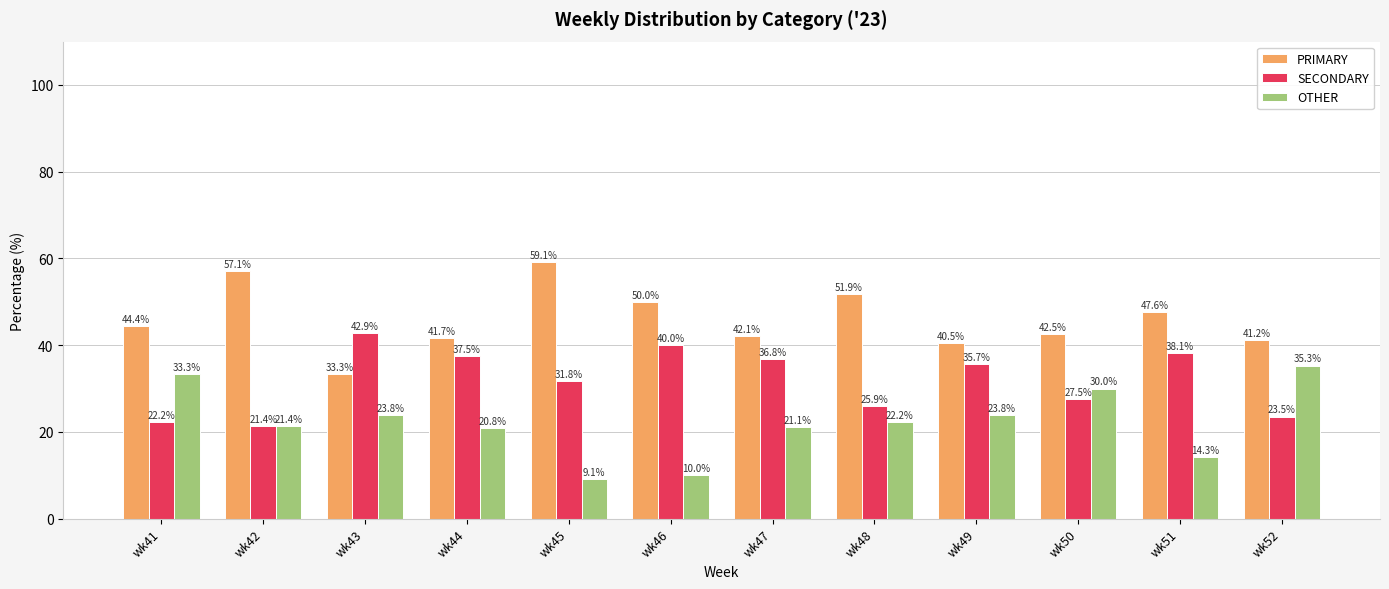

What are all the series names shown in the legend?

PRIMARY, SECONDARY, OTHER